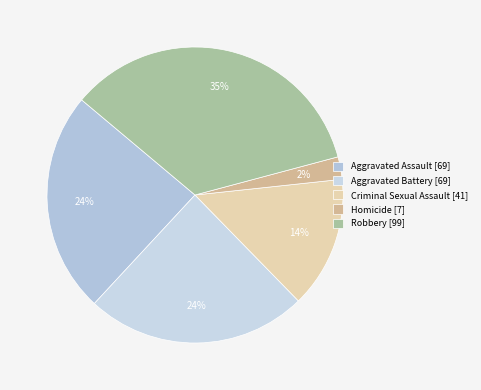

Between Robbery and Homicide, which is larger?

Robbery